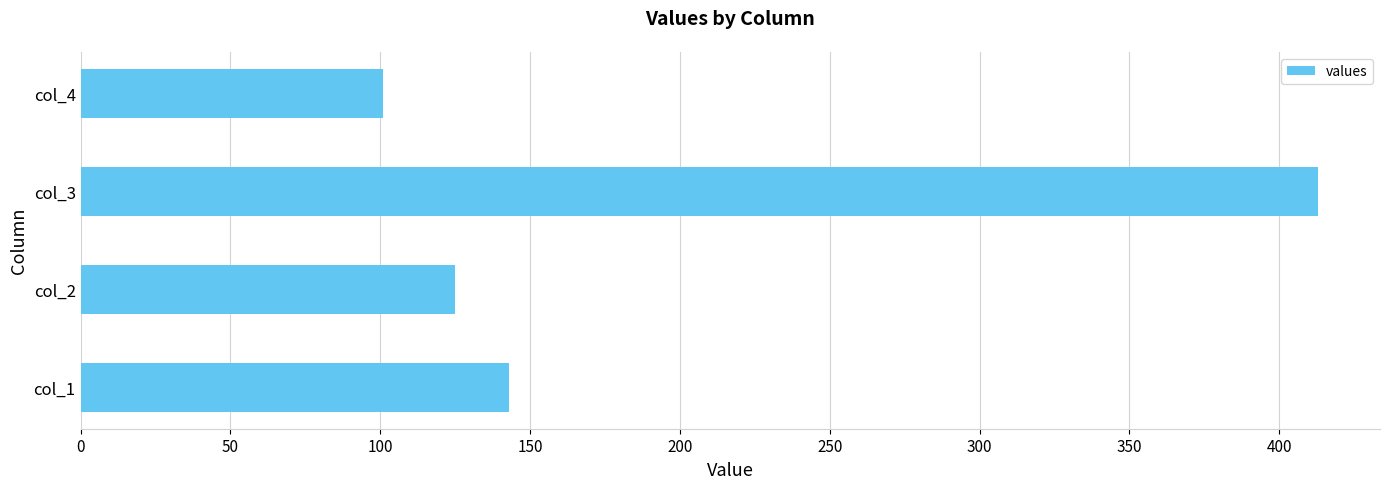

Which category has the highest value across all series?

col_3